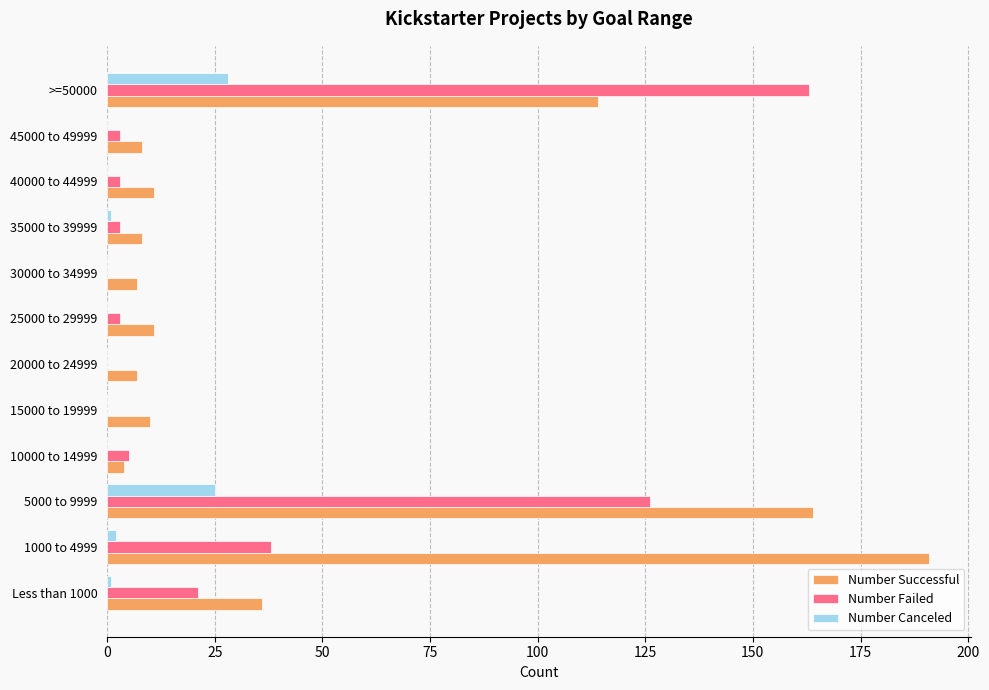

Which series has the largest total across all categories?

Number Successful